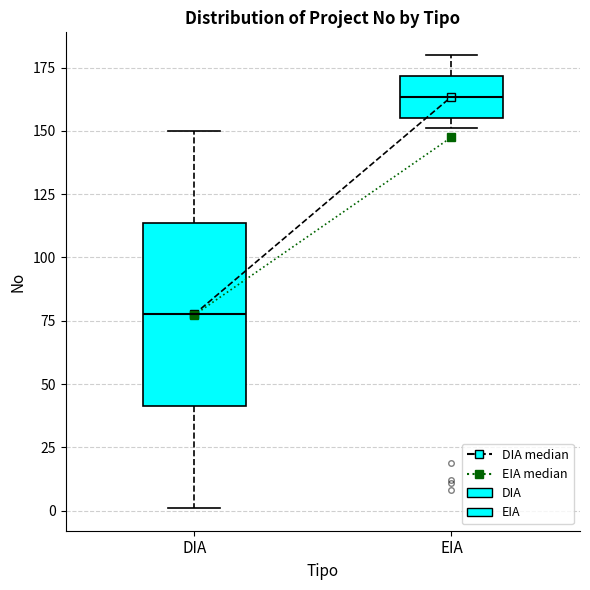

Where is the upper edge of the box for DIA on the y-axis? The values are not printed on the chart, so give them approximately, as read against the axis.

115